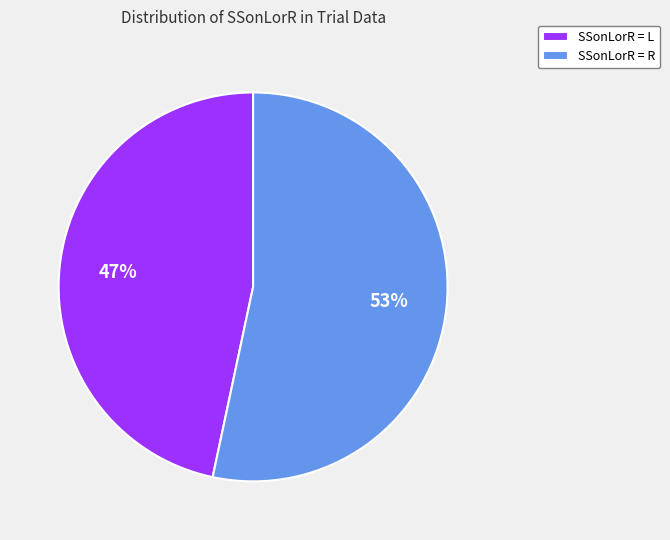

True or false: SSonLorR = L accounts for 56% of the total.

False